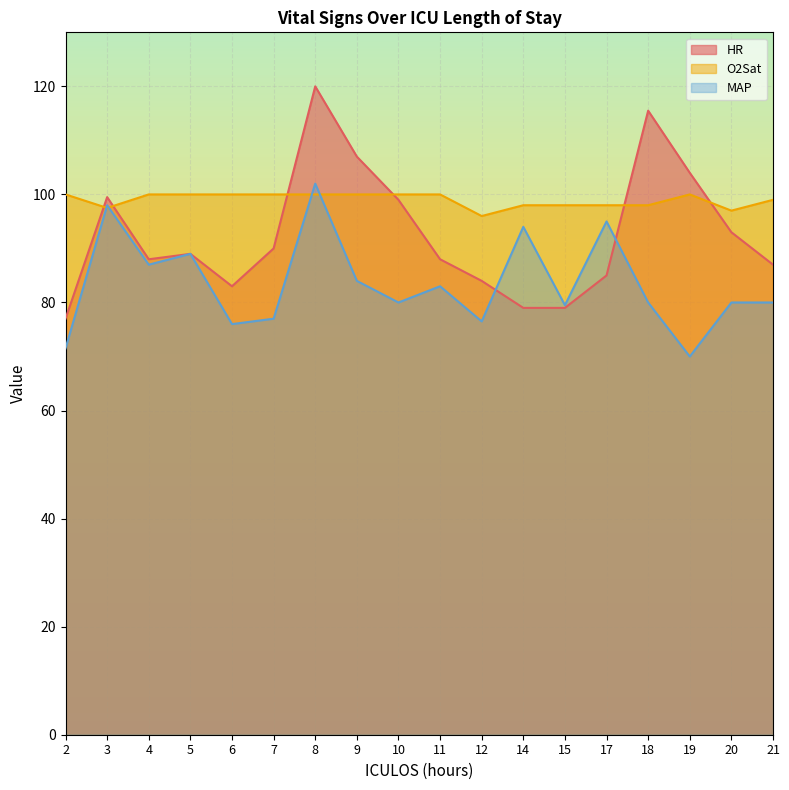

How many lines are shown in the chart?

3